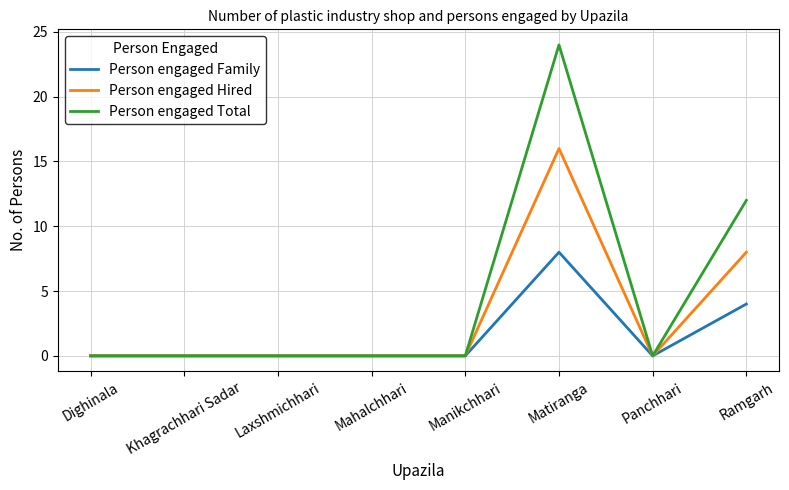

What position from the right is Panchhari?

2